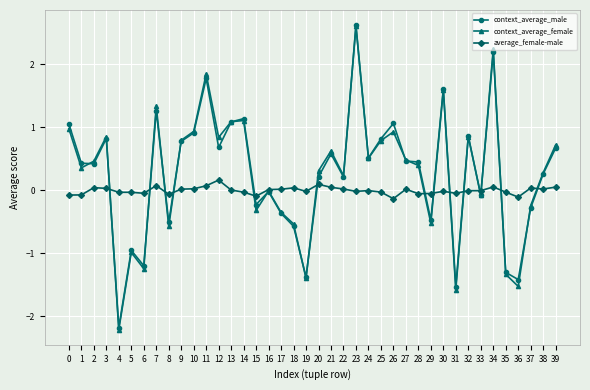

How many values in context_average_male are below zero?

15